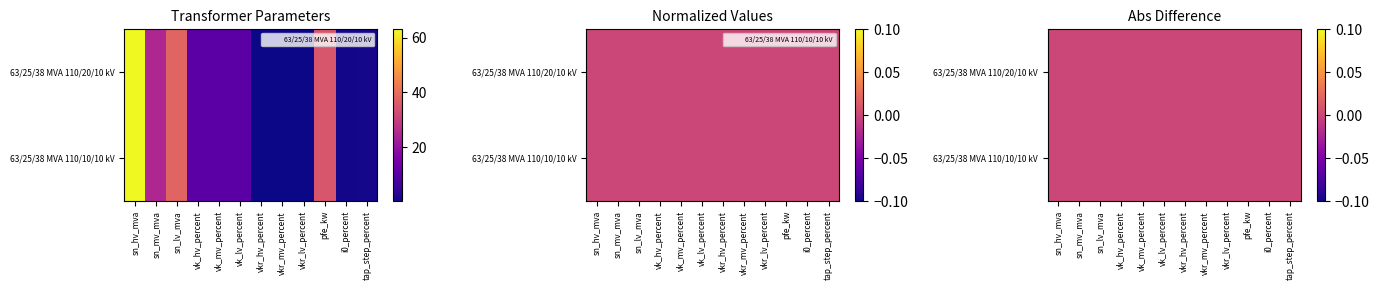

List the series in order of their peak value, lowest first.

63/25/38 MVA 110/20/10 kV, 63/25/38 MVA 110/10/10 kV